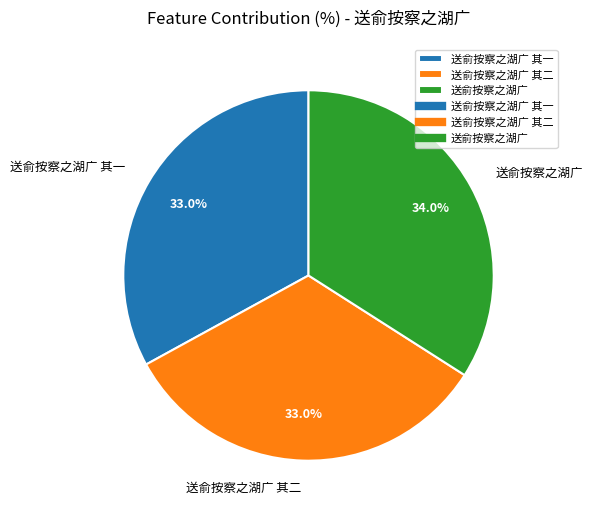

To the nearest percent, what percentage of the pie is 送俞按察之湖广?

34%